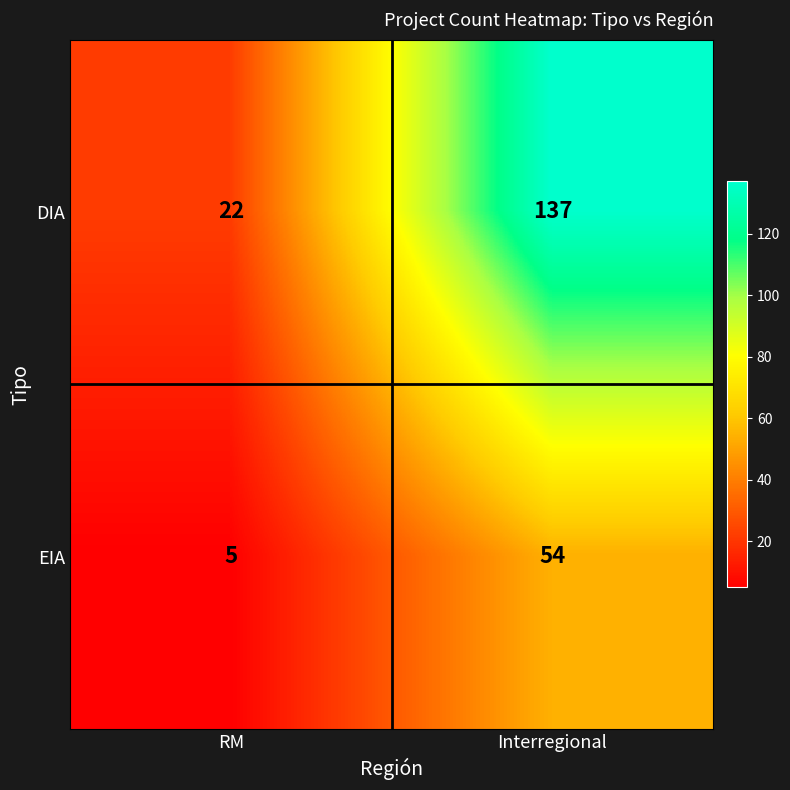

What is the sum of all EIA values?

59